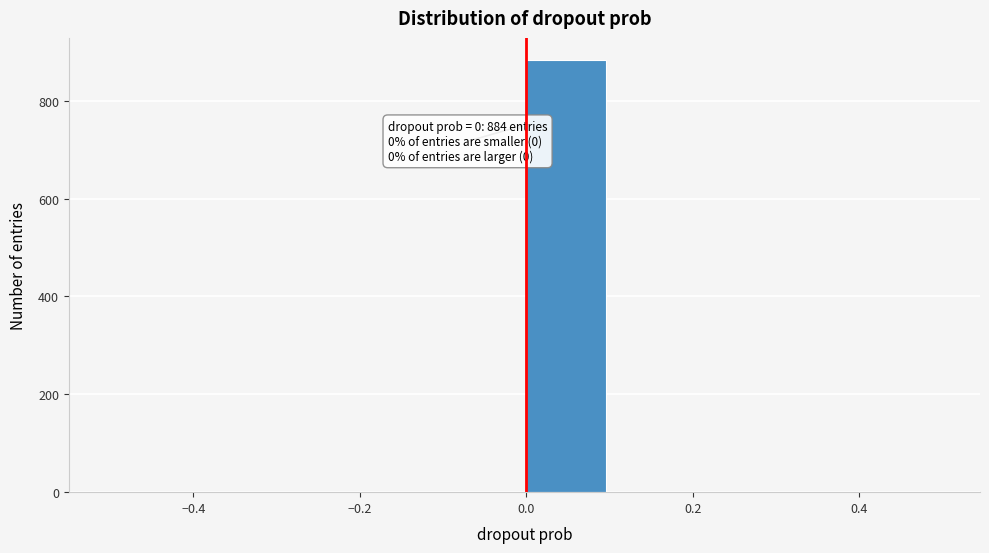

Over which range of the x-axis is the bar tallest?

0.0 to 0.1